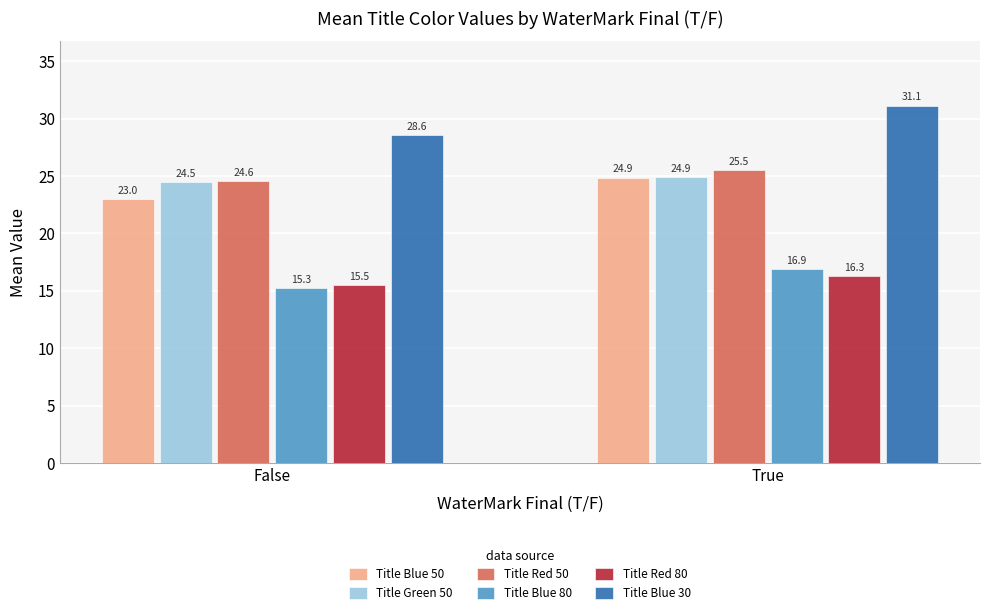

What is the label of the 2nd bar from the left?

True